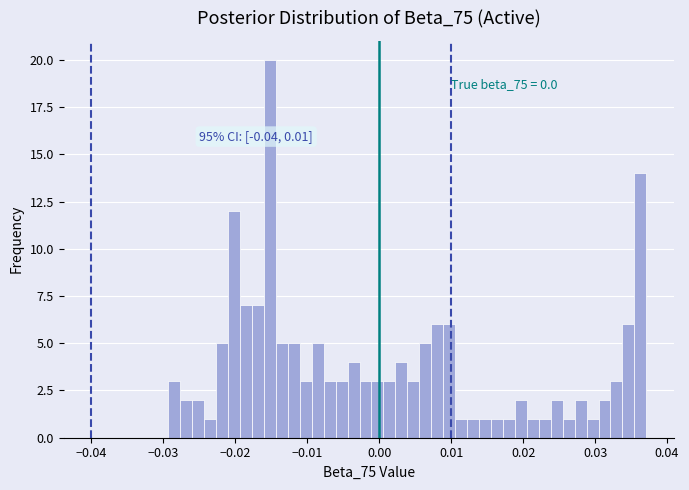

Around what value on the x-axis is the tallest bar? Give the approximate position of its centre, as read against the axis.

-0.015